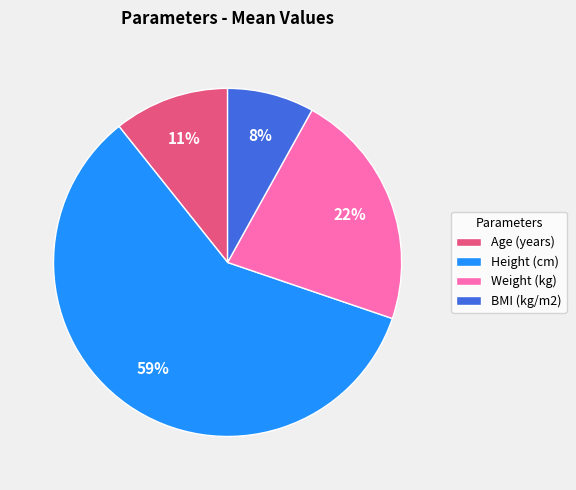

Which slice is the smallest?

BMI (kg/m2)